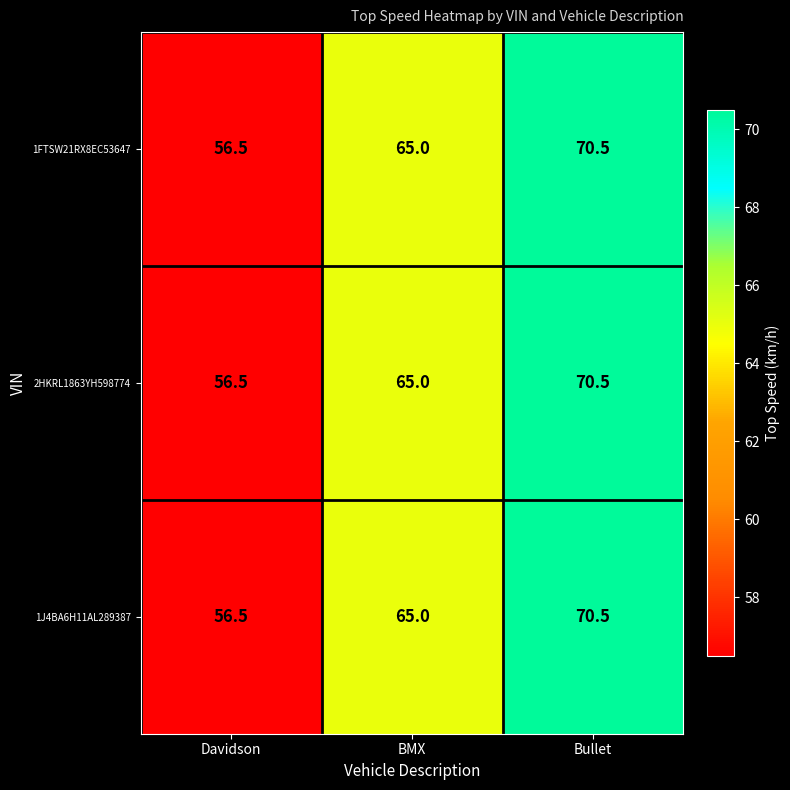

Count the number of data series in this chart.

3